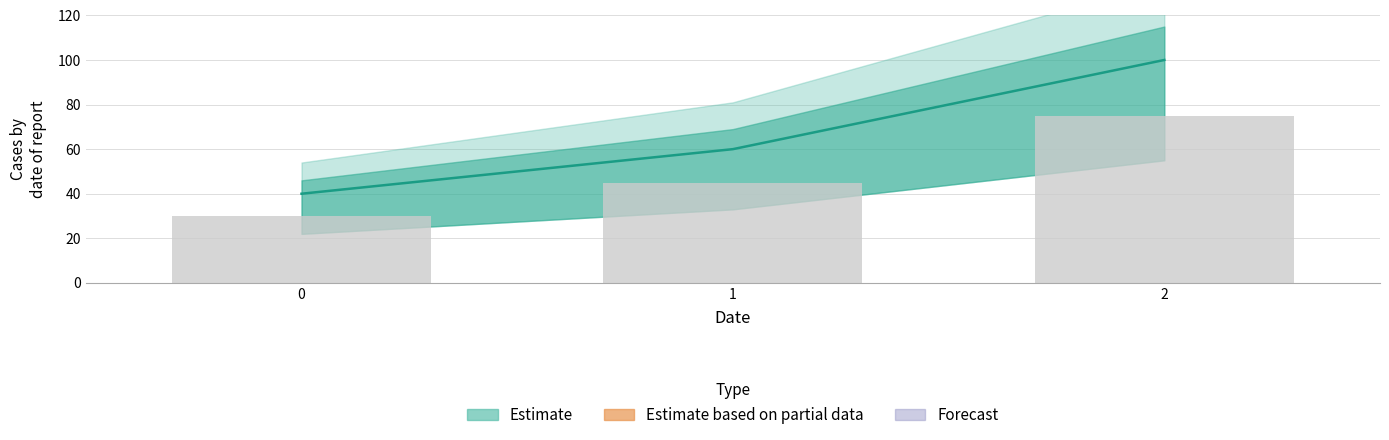

Count the values in the range 40 to 100.

3